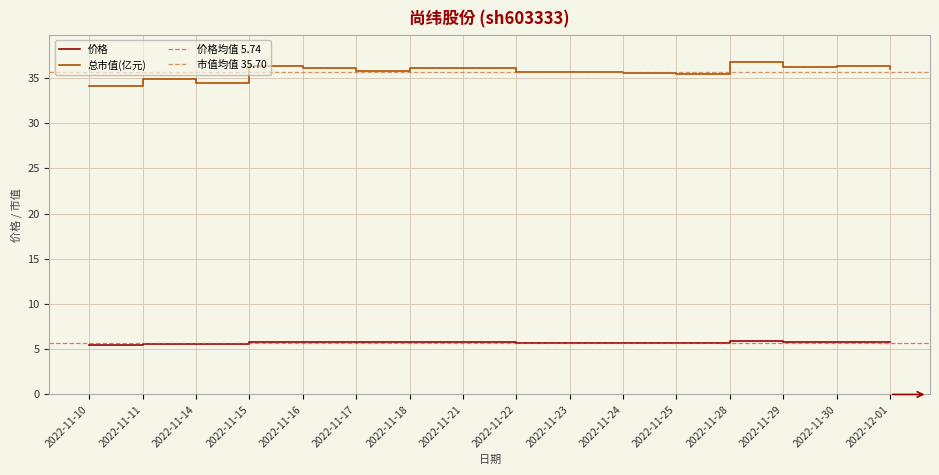

True or false: 总市值(亿元) has a value of 64.2 at 2022-11-30.

False